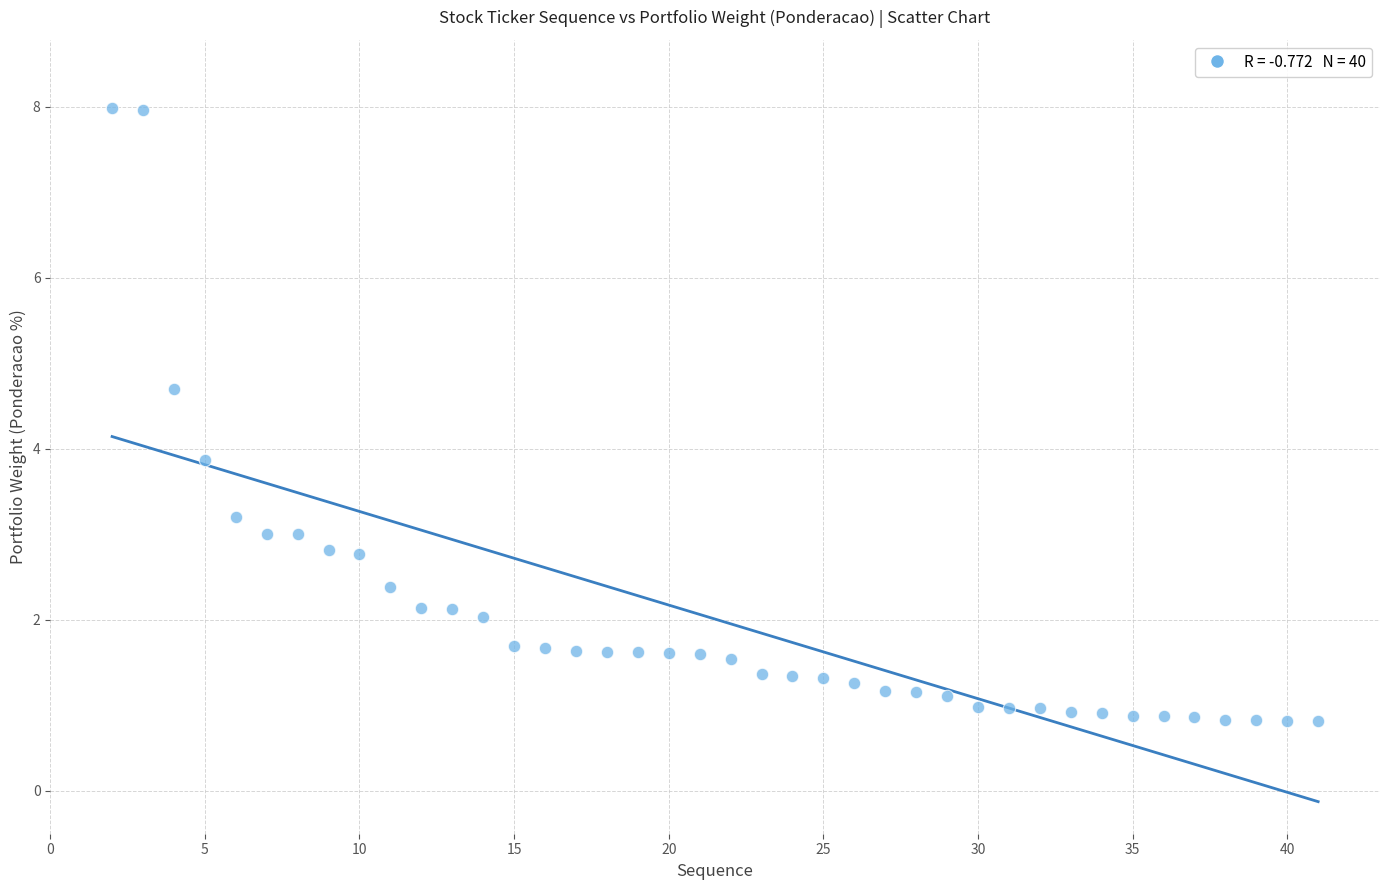

What is the range of Y values (max minus min)?

7.2